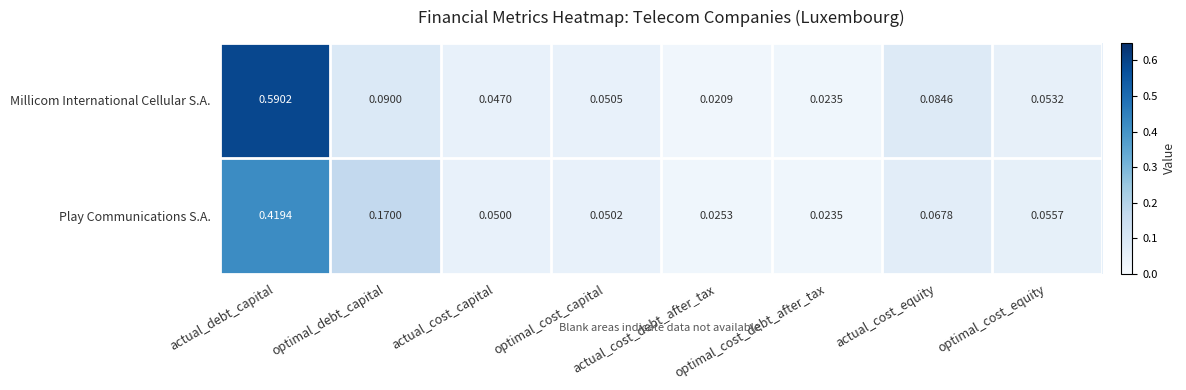

Rank the series by their average value, from highest to lowest.

Millicom International Cellular S.A., Play Communications S.A.